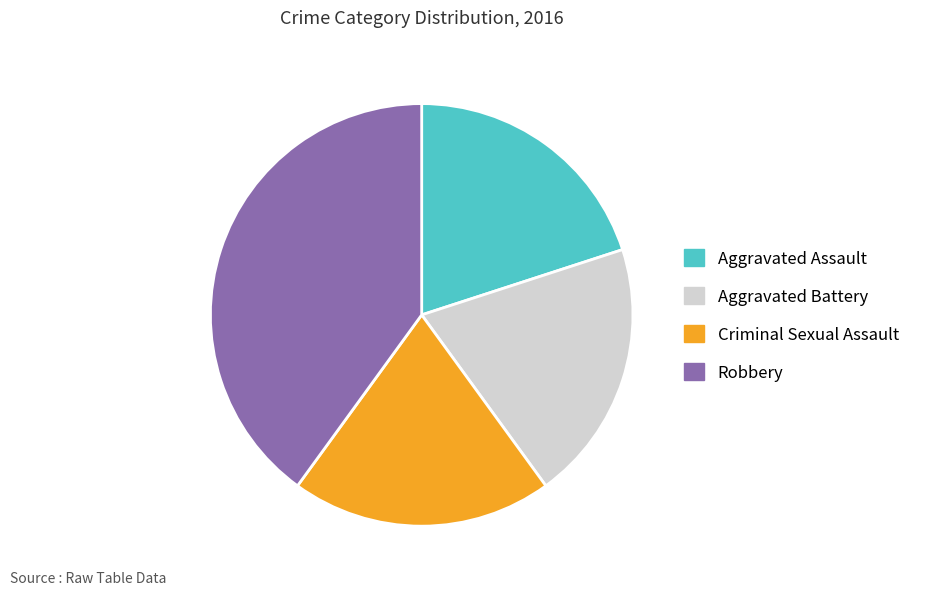

What is the largest slice in the pie chart?

Robbery